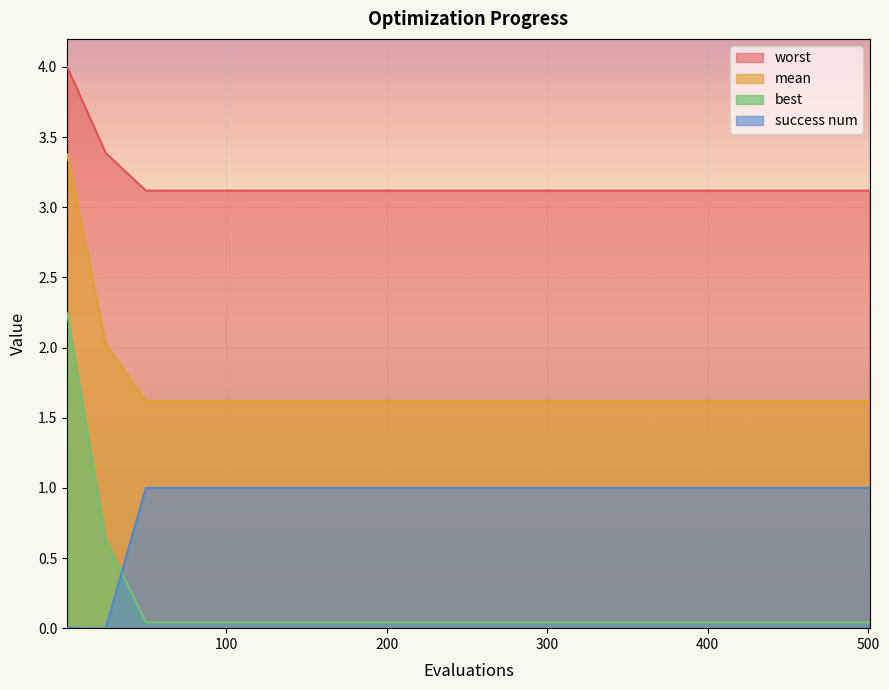

Which series has the widest spread of values?

best